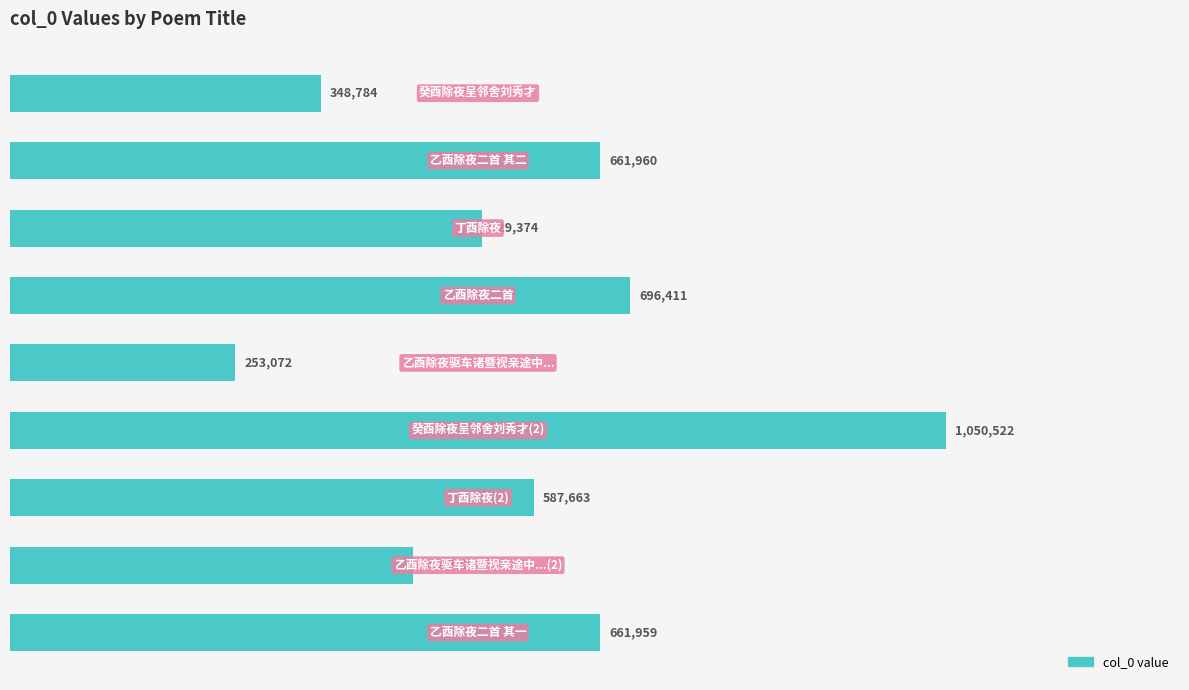

What is the difference between the second highest and second lowest values?

347627